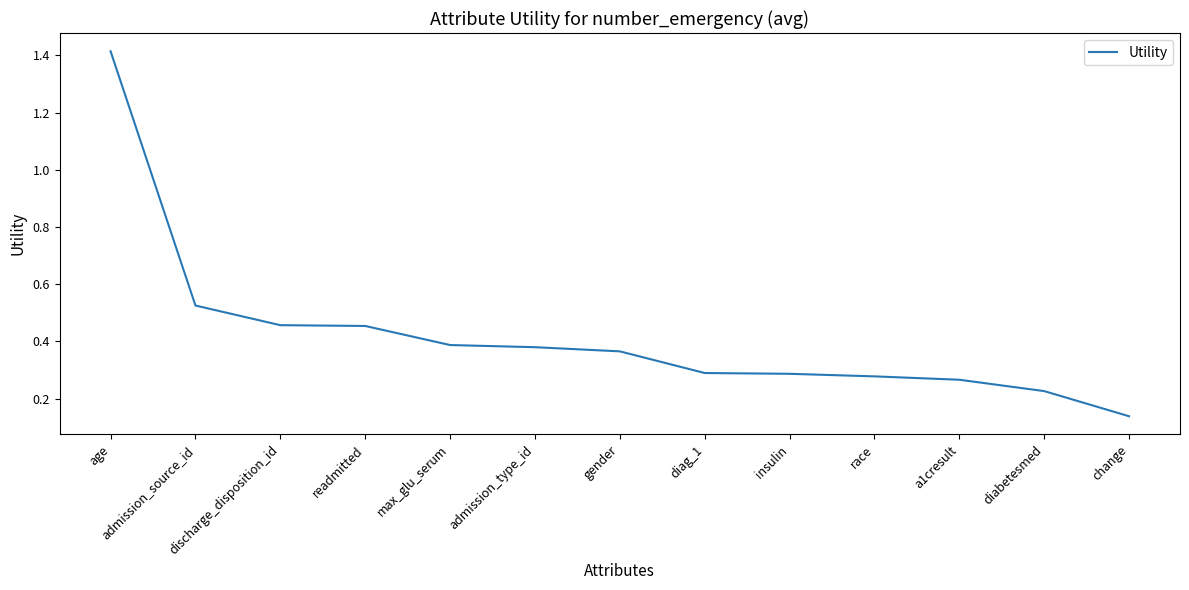

How many distinct data groups are displayed?

1